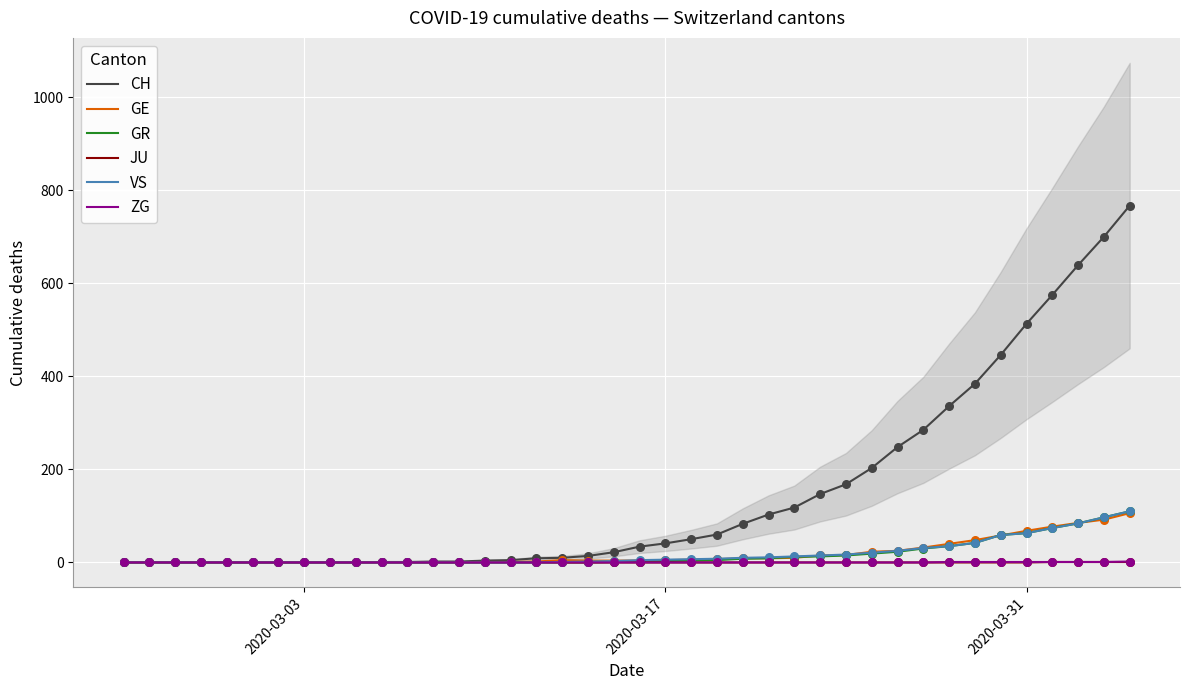

Which series has the largest Y range (max minus min)?

CH